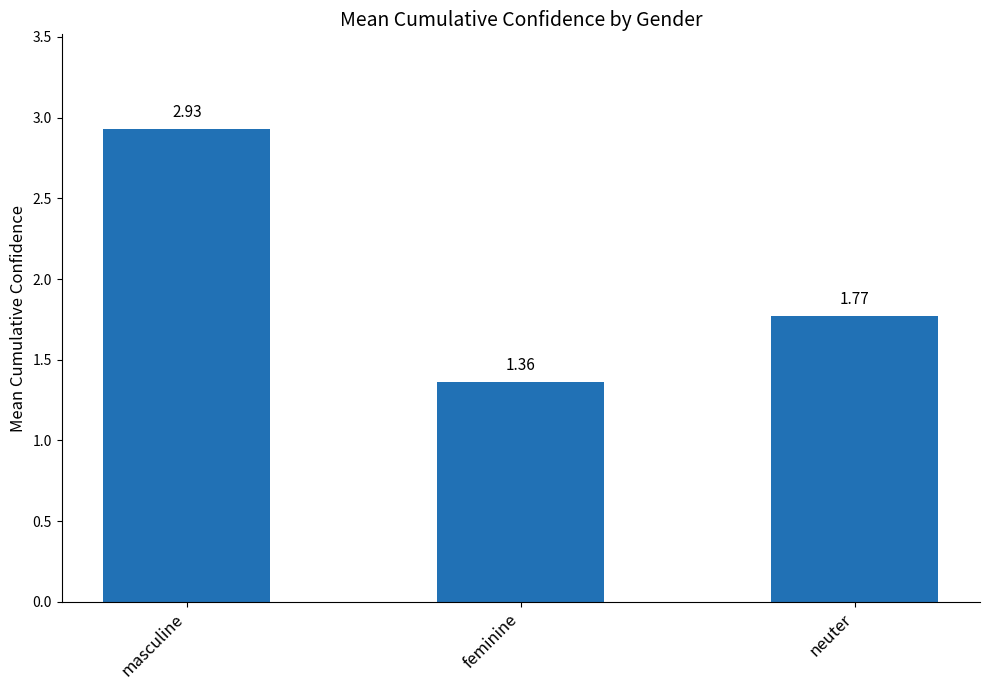

What is the label of the 1st bar from the left?

masculine